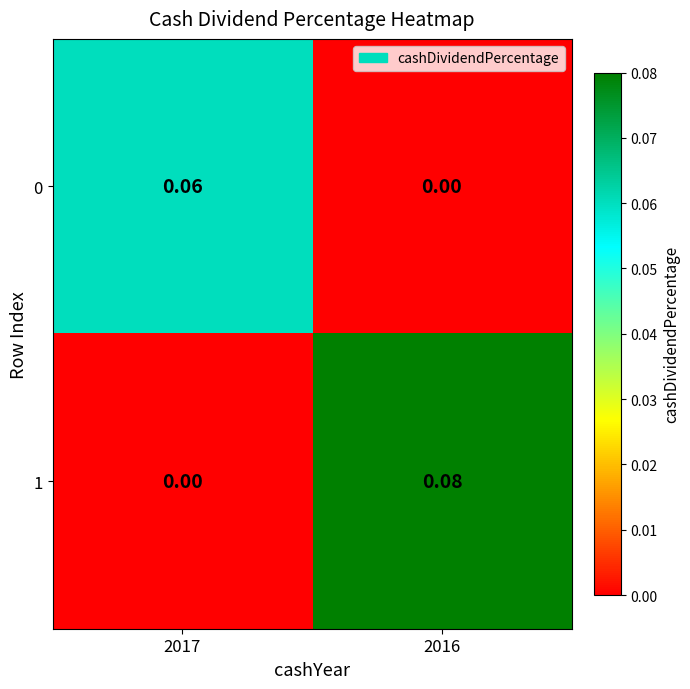

Which label corresponds to the smallest value in the chart?

2016